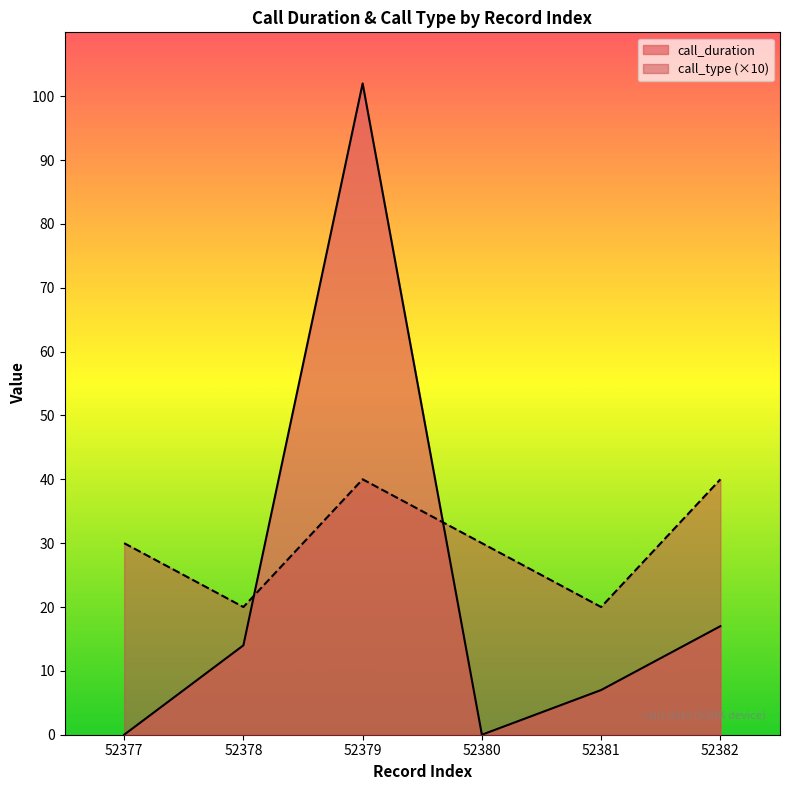

How many intersections are there between call_type and call_duration?

2